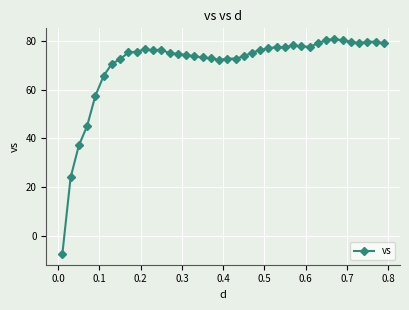

Count the number of data series in this chart.

1